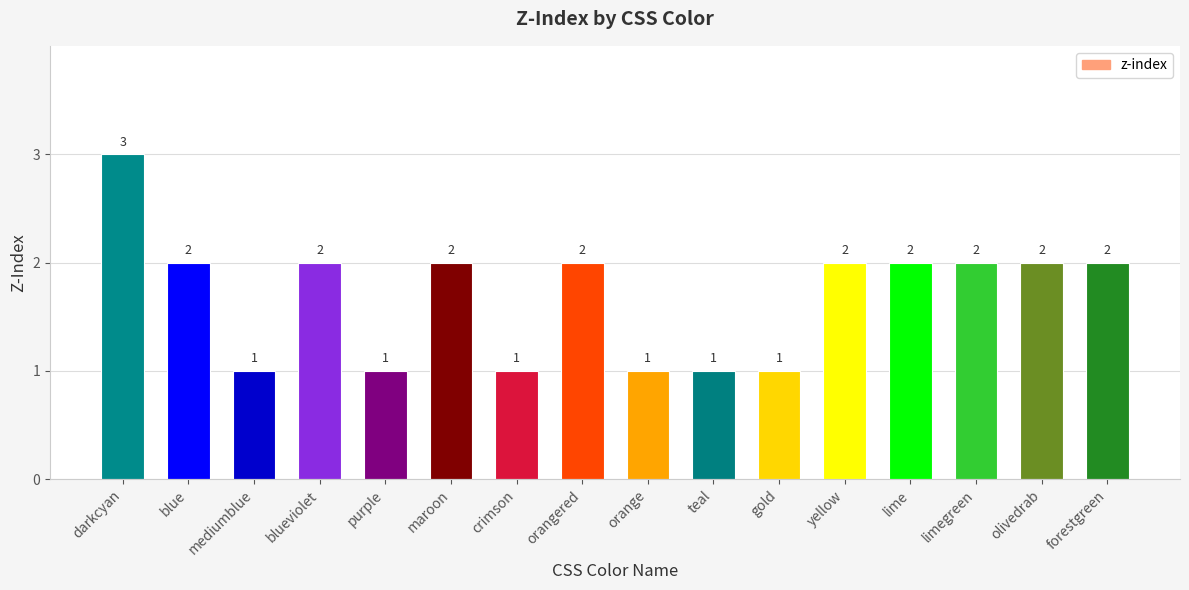

What is the change in value from crimson to limegreen?

+1